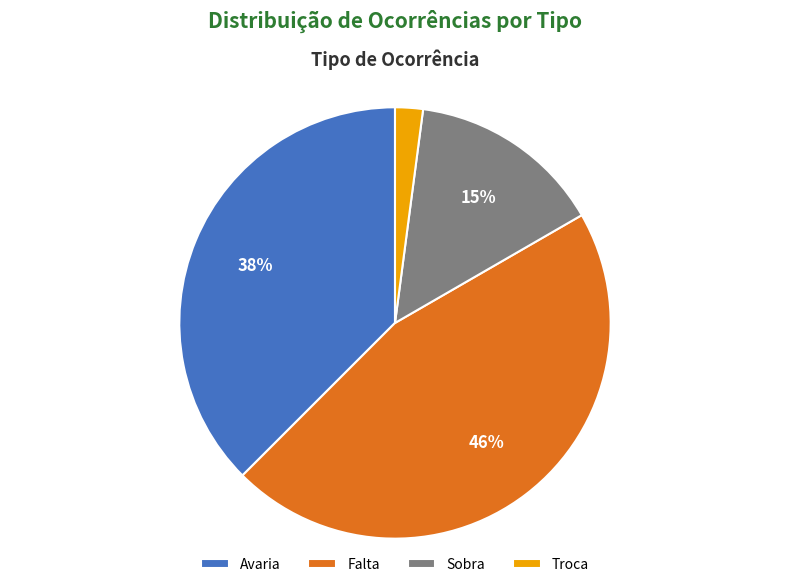

Do Troca and Sobra together represent more than half of the pie?

No